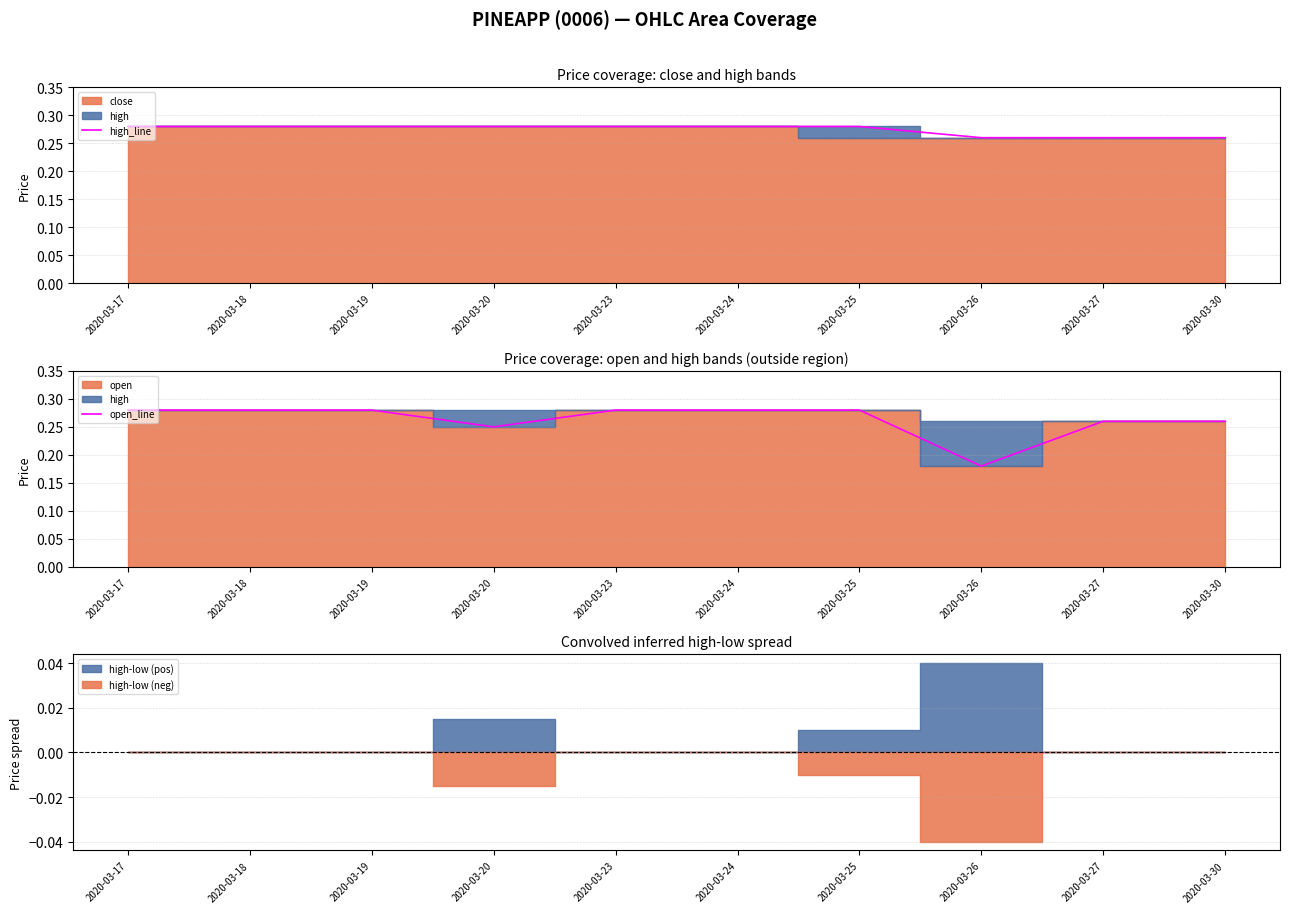

True or false: open_line has a value of 0.3 at 2020-03-25.

True